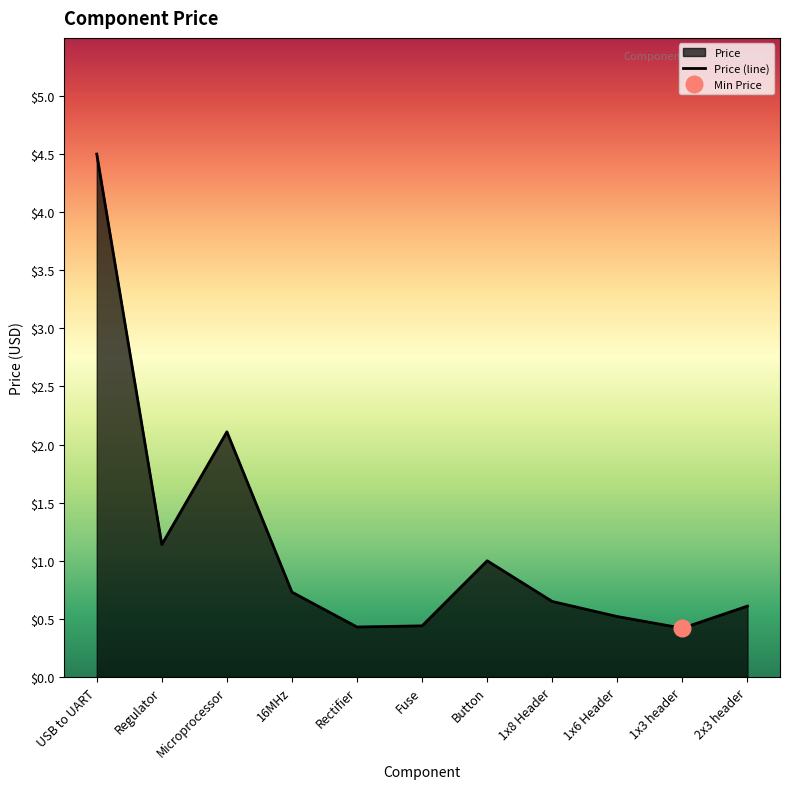

Does the chart have visible grid lines?

No